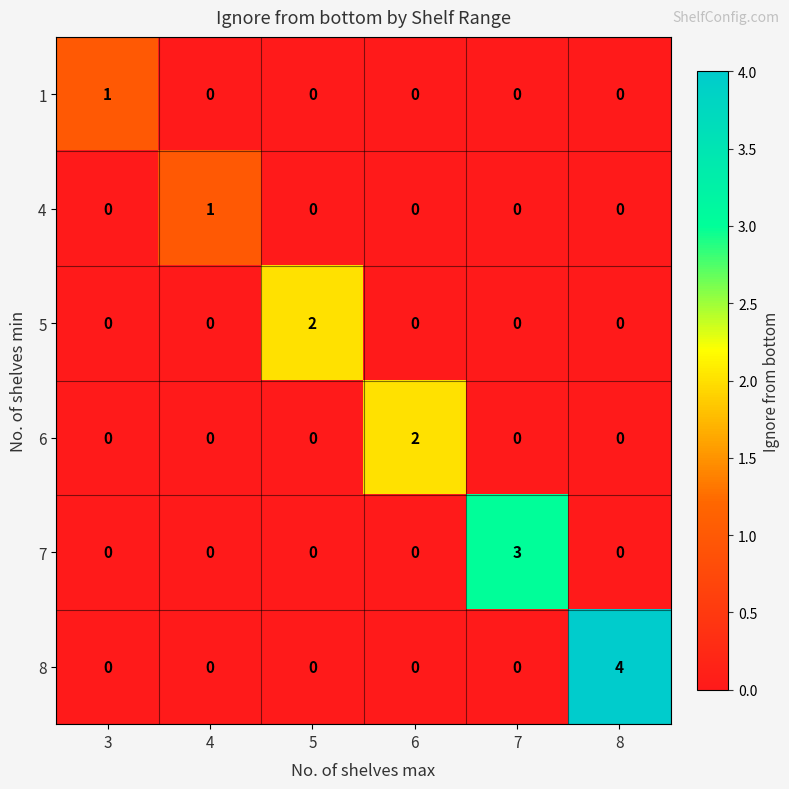

The value of 8 at 7 is -2. True or false?

False